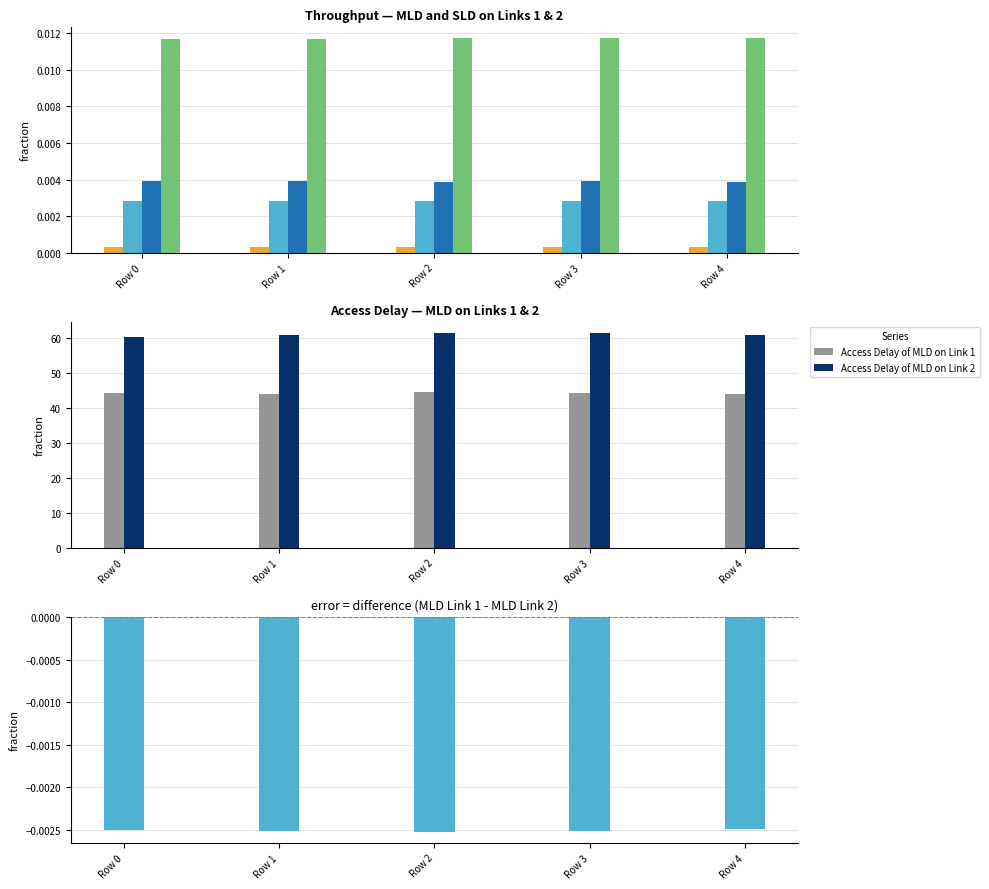

What is the value of the Access Delay of MLD on Link 2 bar at the 1st from the left?

60.4